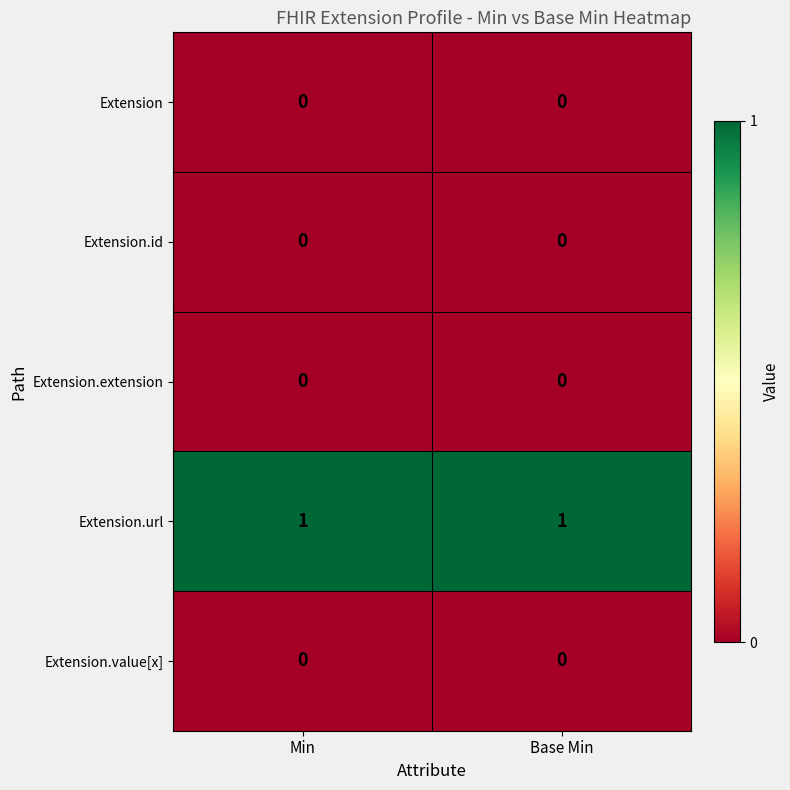

True or false: Extension.url has a value of 0 at Base Min.

False